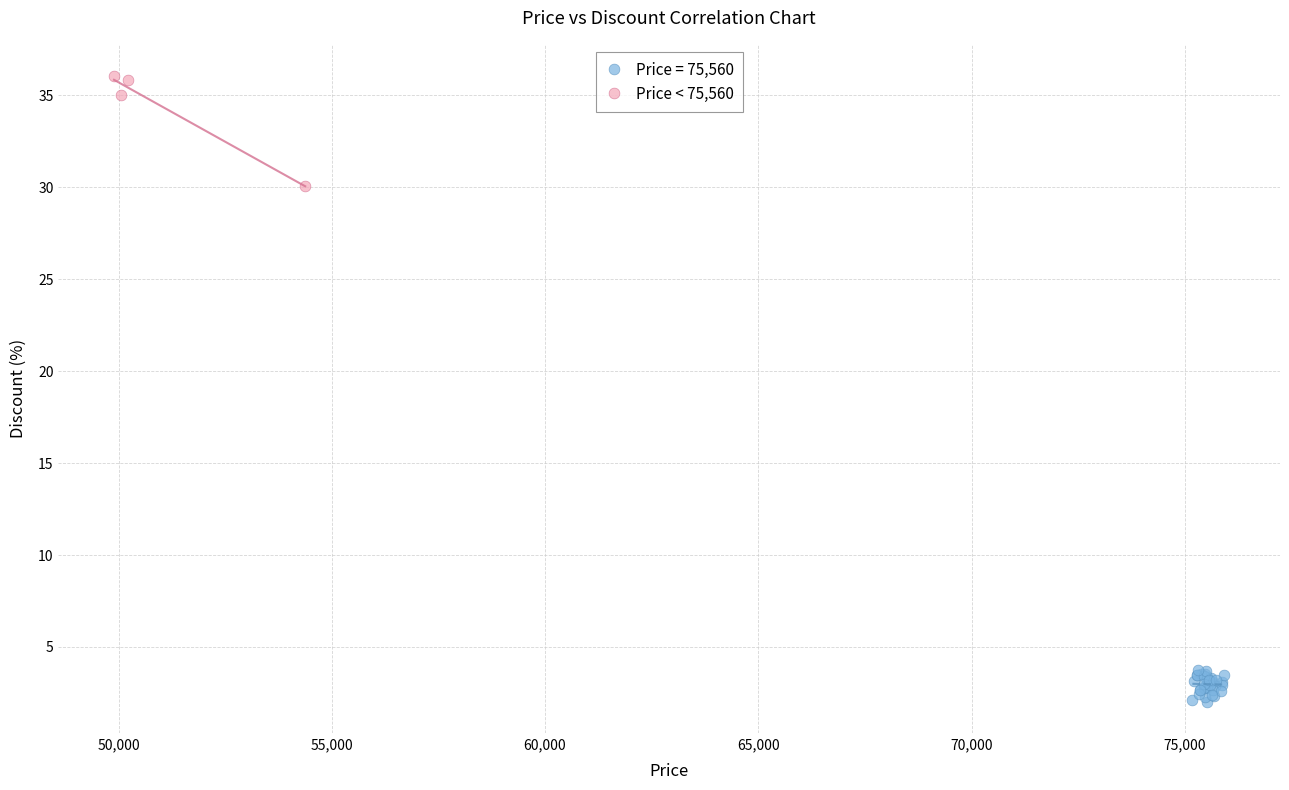

Which series contains the highest Y value?

Price < 75,560